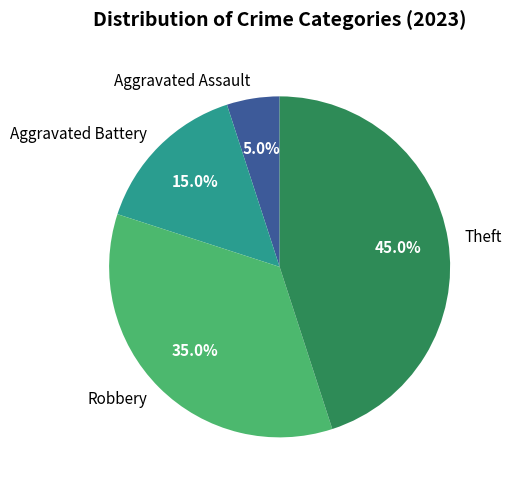

To the nearest percent, what is the combined percentage of Robbery and Aggravated Battery?

50%